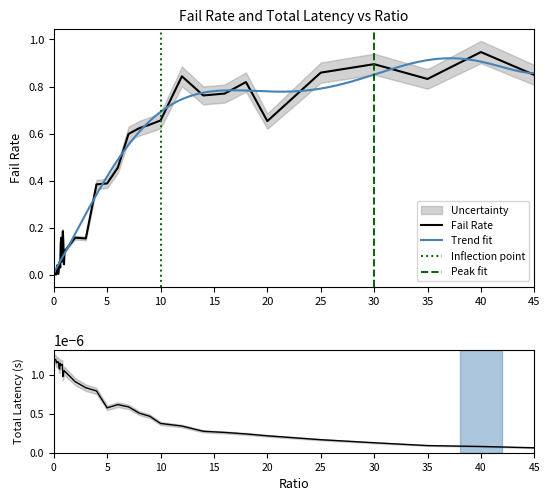

Reading left to right, list all the values displayed in this chart.

failRate: 0=0.0	0.05=0.0	0.1=0.0	0.15=0.0	0.2=0.0	0.25=0.0	0.3=0.0	0.35=0.0	0.4=0.0	0.45=0.0	0.5=0.1	0.55=0.1	0.6=0.0	0.65=0.1	0.7=0.2	0.75=0.1	0.8=0.1	0.85=0.2	0.9=0.1	0.95=0.0	1=0.1	2=0.2	3=0.2	4=0.4	5=0.4	6=0.5	7=0.6	8=0.6	9=0.6	10=0.7	12=0.8	14=0.8	16=0.8	18=0.8	20=0.7	25=0.9	30=0.9	35=0.8	40=0.9	45=0.8
totLatency: 0=0.0	0.05=0.0	0.1=0.0	0.15=0.0	0.2=0.0	0.25=0.0	0.3=0.0	0.35=0.0	0.4=0.0	0.45=0.0	0.5=0.0	0.55=0.0	0.6=0.0	0.65=0.0	0.7=0.0	0.75=0.0	0.8=0.0	0.85=0.0	0.9=0.0	0.95=0.0	1=0.0	2=0.0	3=0.0	4=0.0	5=0.0	6=0.0	7=0.0	8=0.0	9=0.0	10=0.0	12=0.0	14=0.0	16=0.0	18=0.0	20=0.0	25=0.0	30=0.0	35=0.0	40=0.0	45=0.0